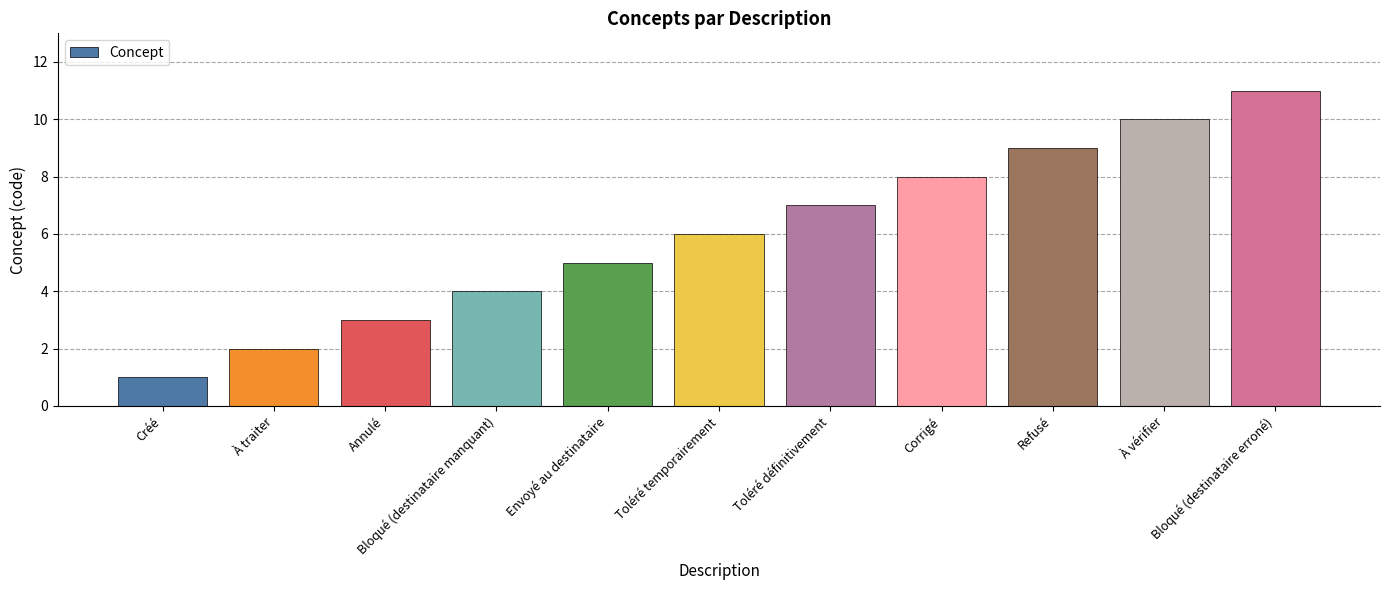

What is the approximate value at Bloqué (destinataire manquant)?

4